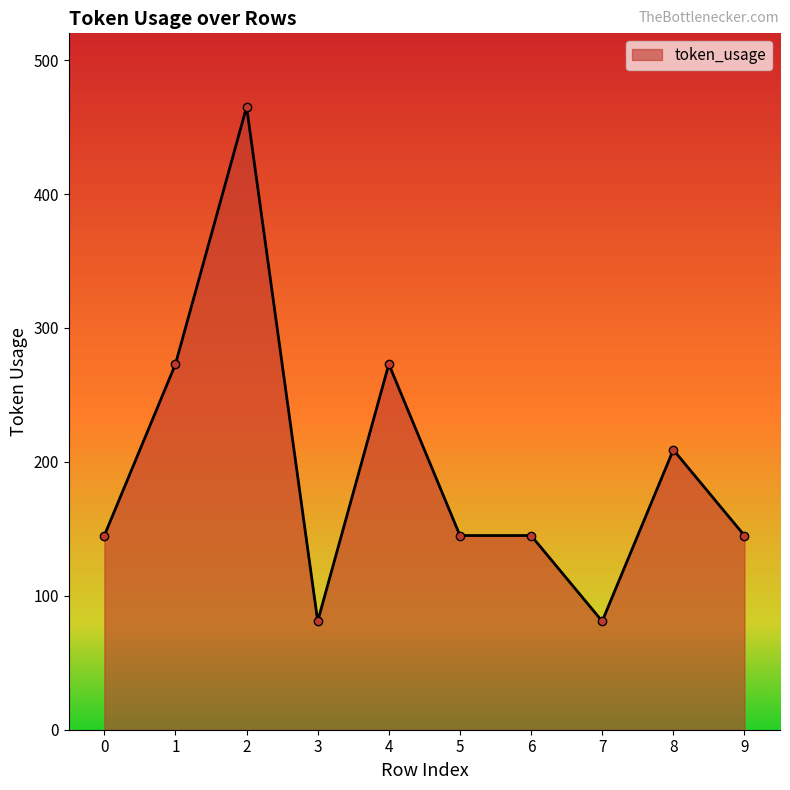

Reading left to right, transcribe all the data shown in this chart.

145	273	465	81	273	145	145	81	209	145